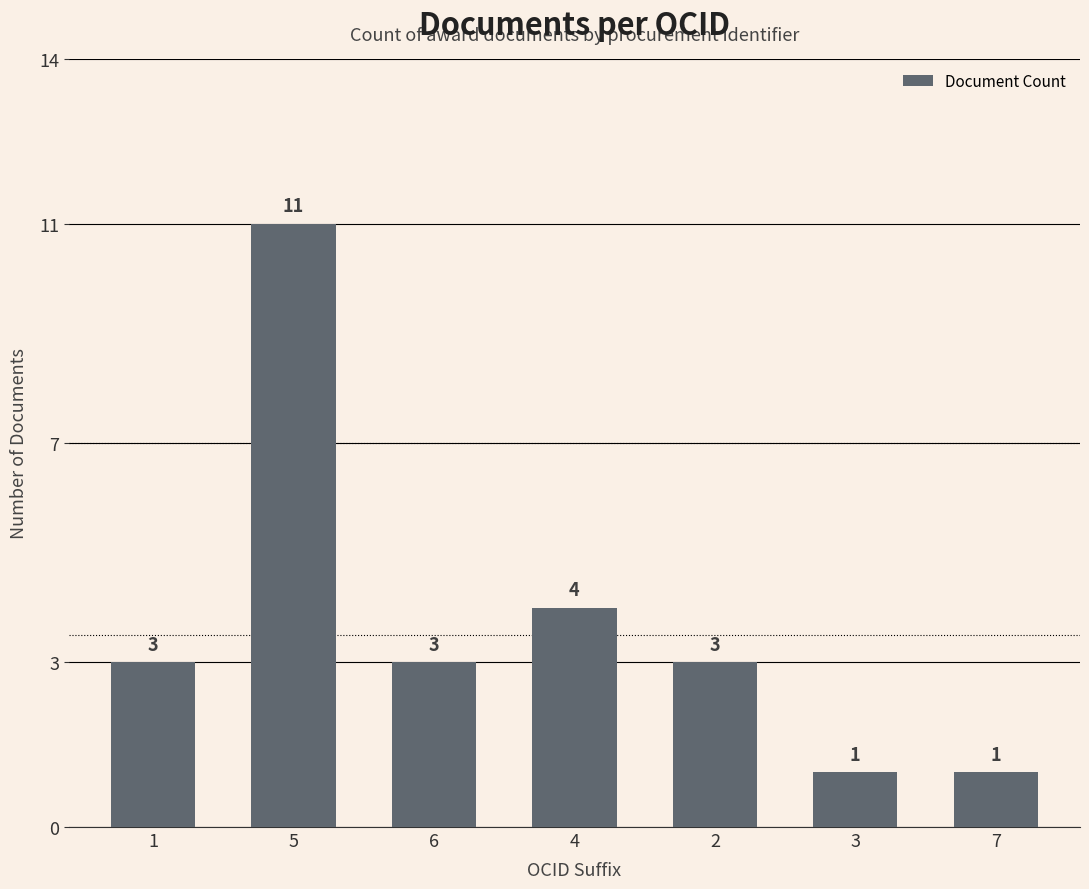

Reading left to right, extract all data points from this chart.

3	11	3	4	3	1	1